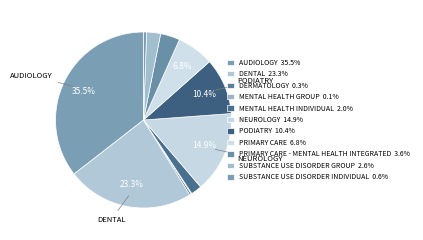

Which category has the biggest portion of the pie?

AUDIOLOGY